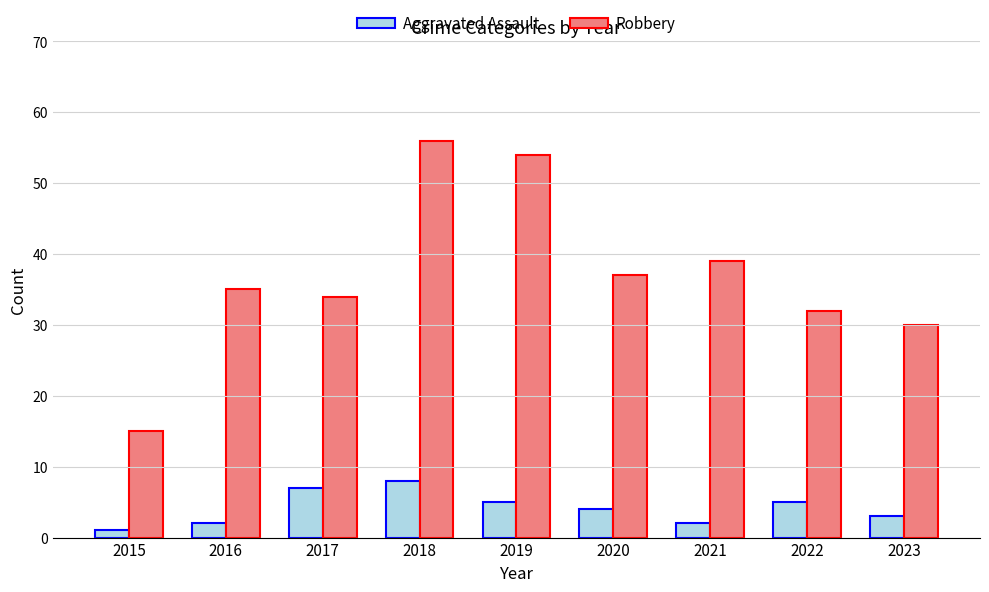

What is the approximate value of Aggravated Assault at 2020?

4